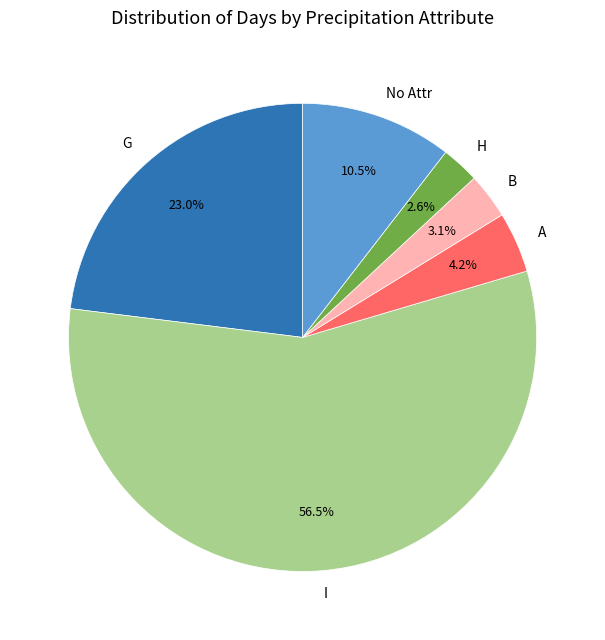

Rank the categories by value from lowest to highest.

H, B, A, No Attr, G, I